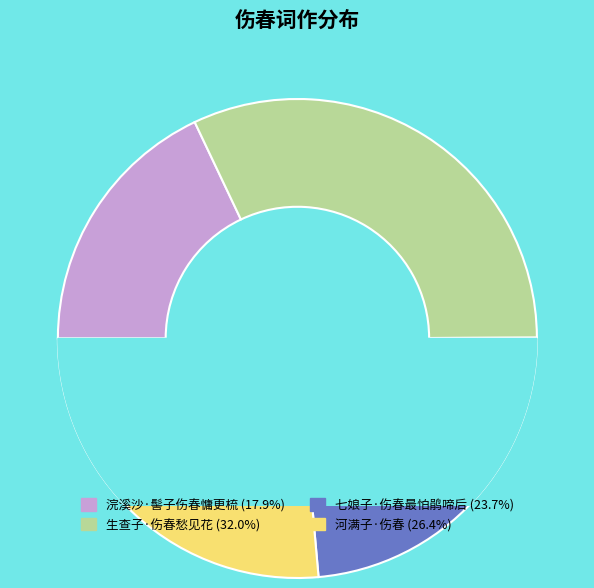

What is the total percentage of 河满子·伤春 and 七娘子·伤春最怕鹃啼后?

50.1%